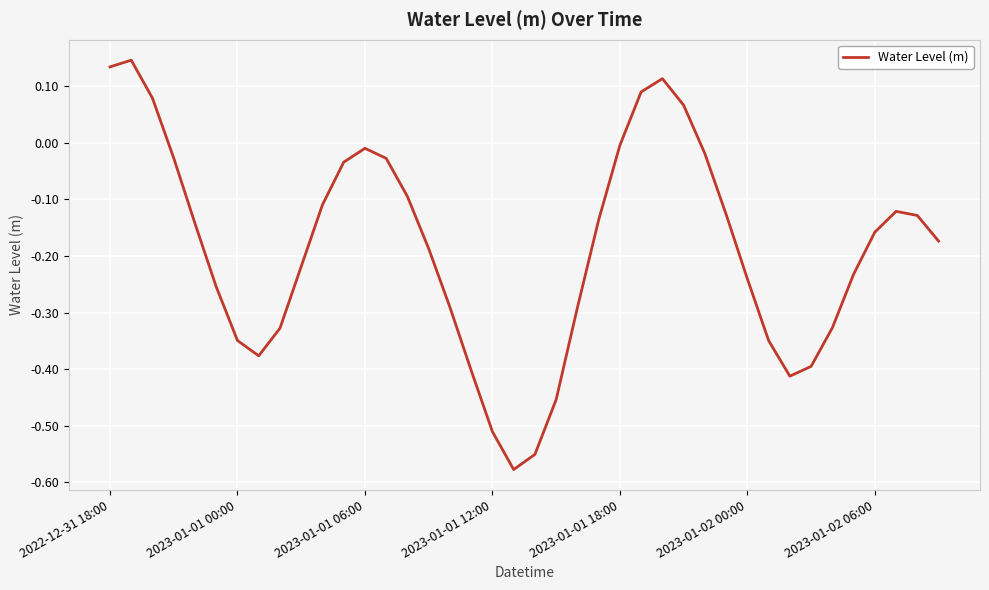

What is the difference between the maximum and minimum values?

0.7